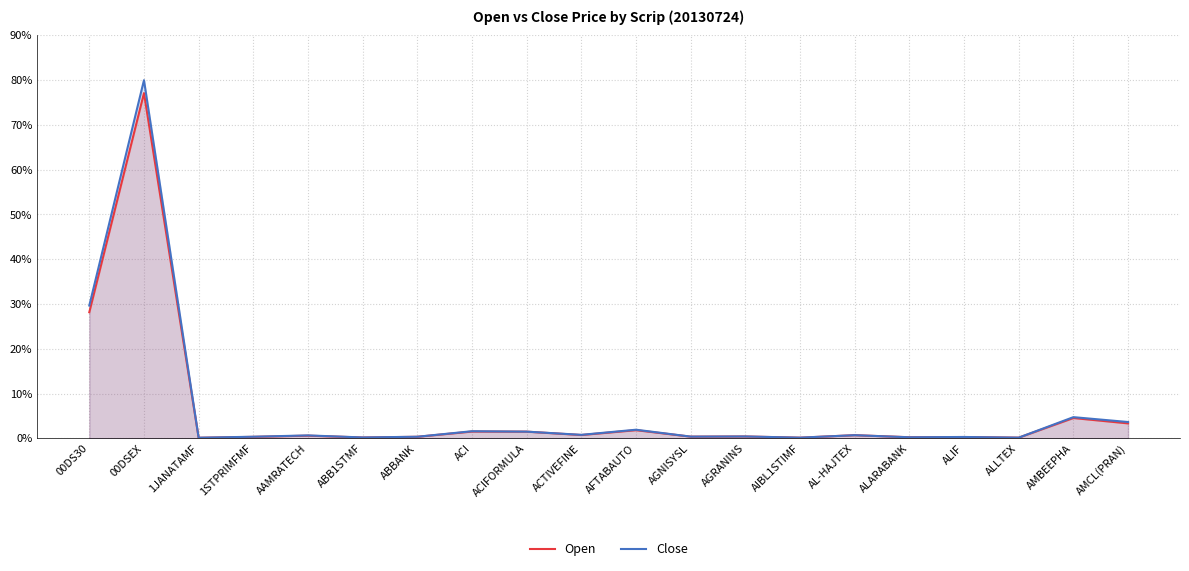

How many lines are shown in the chart?

2